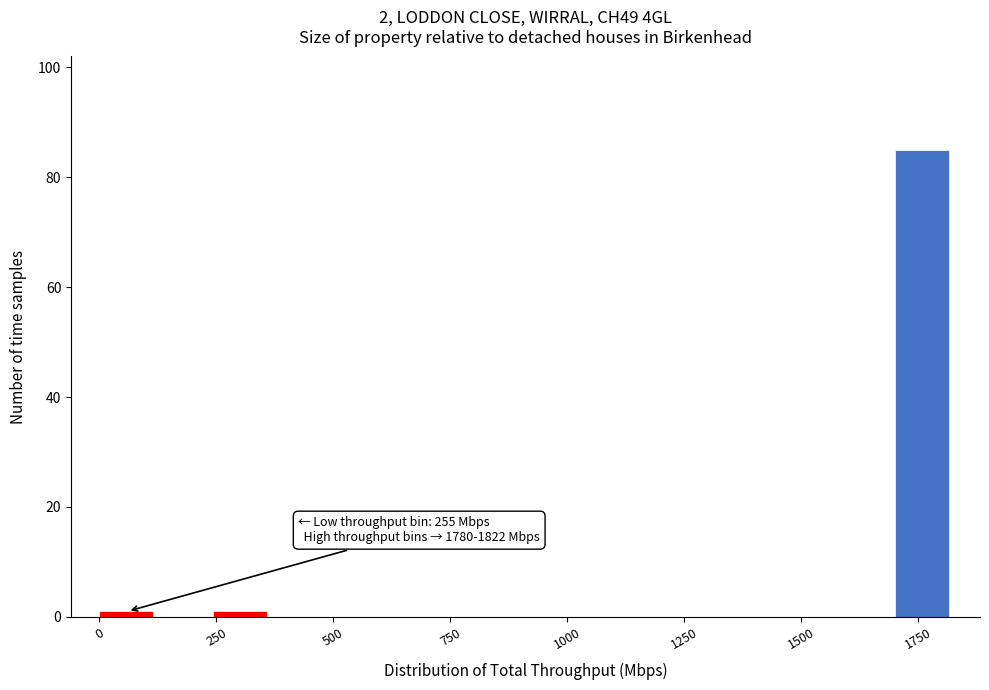

Around what value on the x-axis is the tallest bar? Give the approximate position of its centre, as read against the axis.

1750